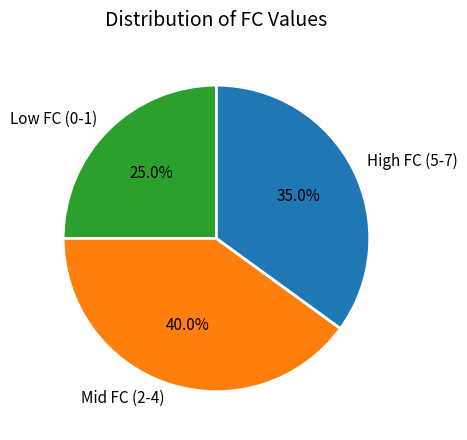

What percentage do High FC (5-7) and Mid FC (2-4) together represent?

75.0%